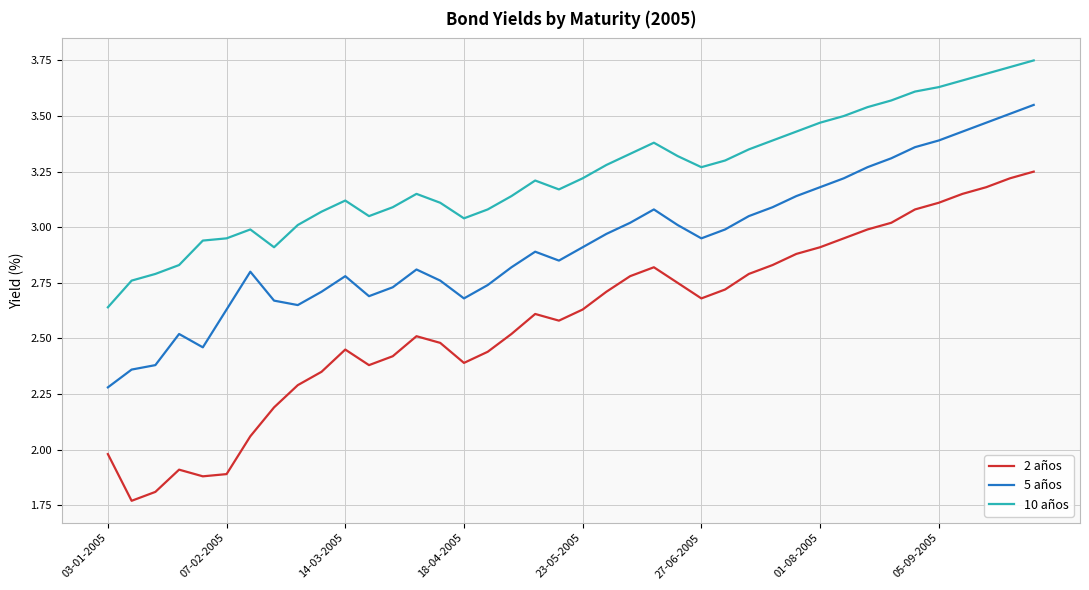

Rank the series by their maximum value, from highest to lowest.

10 años, 5 años, 2 años